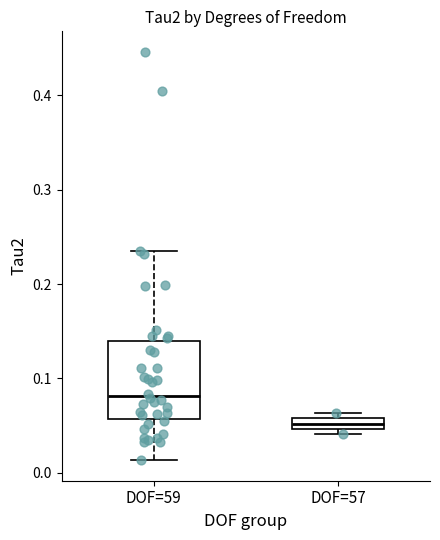

Where is the lower edge of the box for DOF=57 on the y-axis? The values are not printed on the chart, so give them approximately, as read against the axis.

0.05